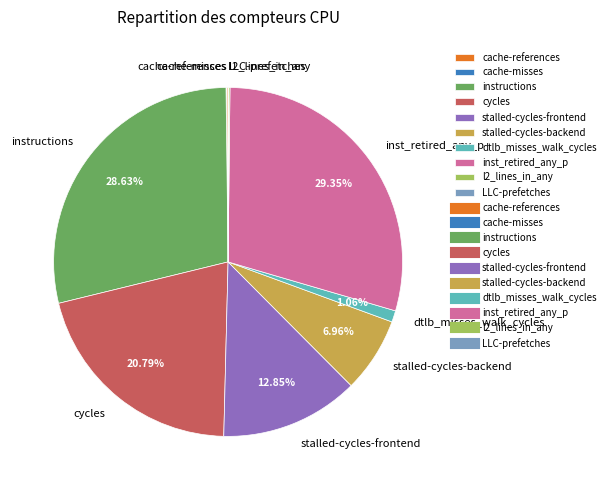

Is there any slice that represents more than half of the pie?

No